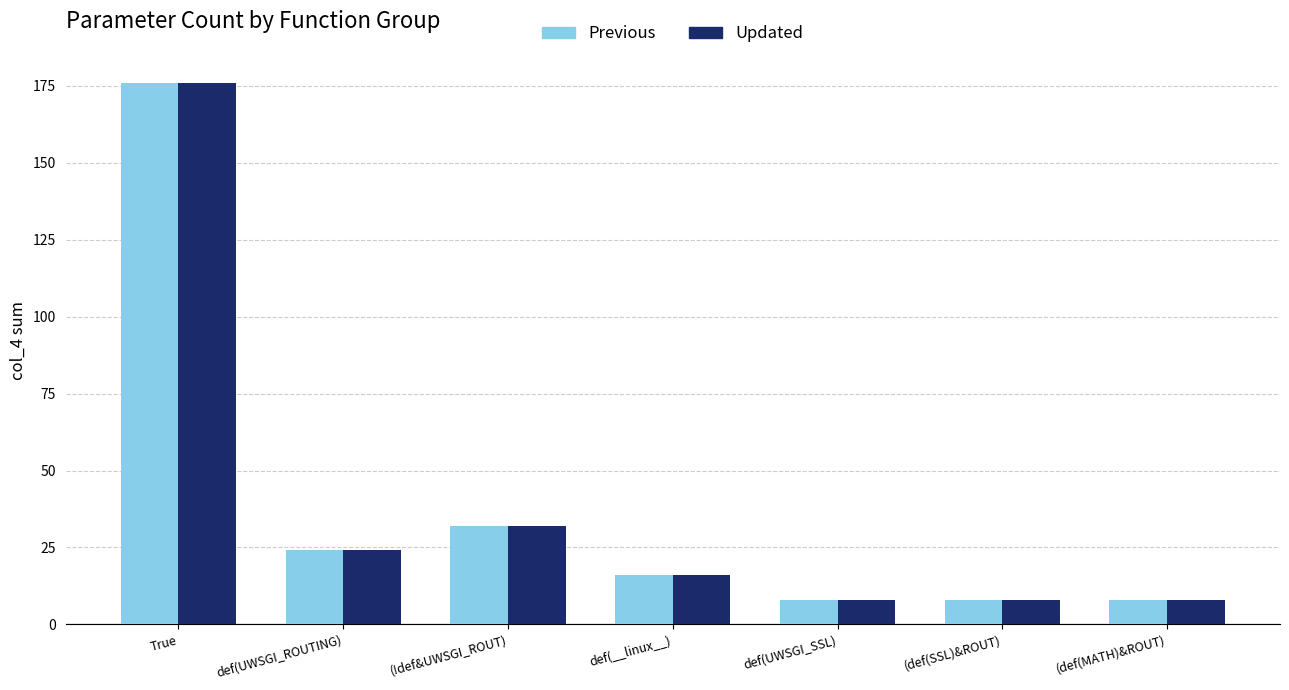

How many bars are there in total?

14